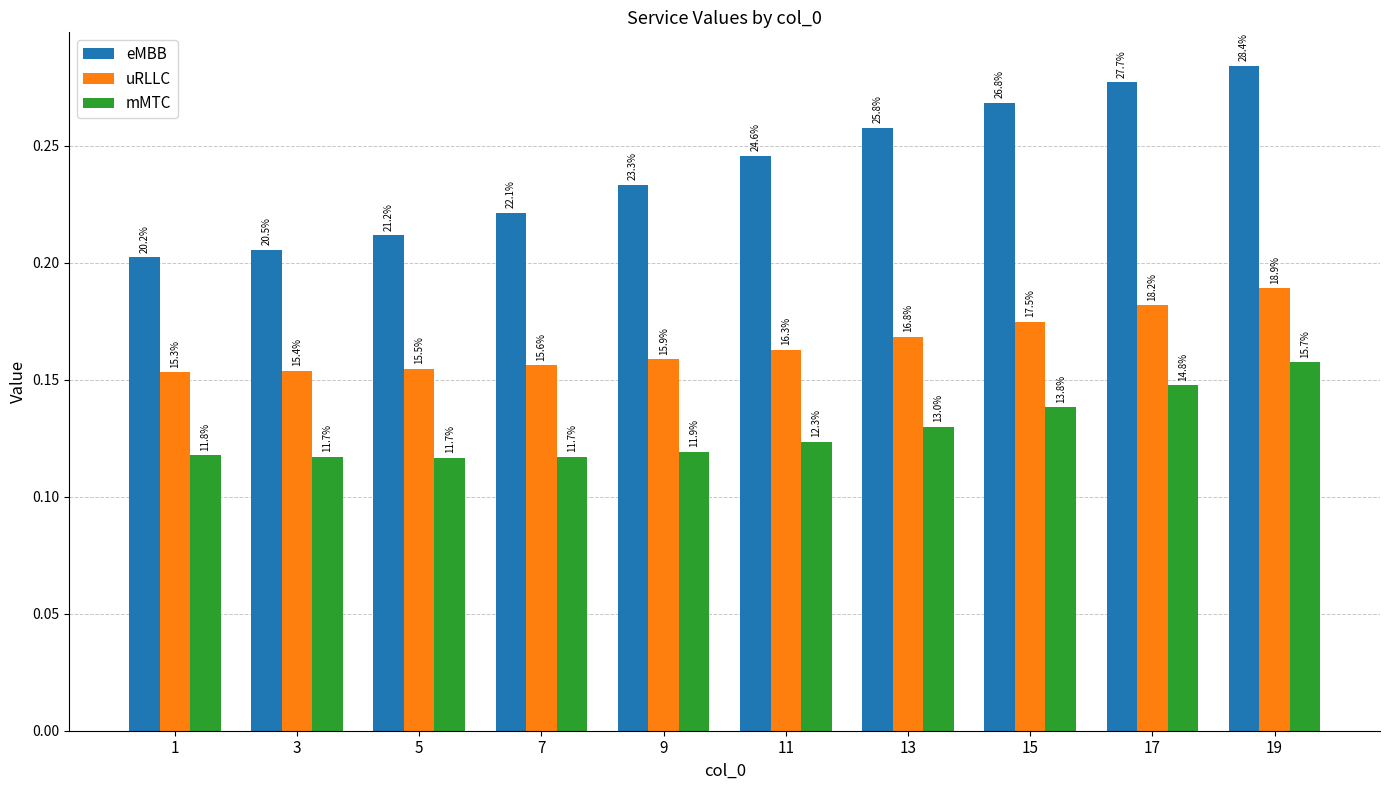

Reading left to right, transcribe all the data shown in this chart.

eMBB: 0.2	0.2	0.2	0.2	0.2	0.2	0.3	0.3	0.3	0.3
uRLLC: 0.2	0.2	0.2	0.2	0.2	0.2	0.2	0.2	0.2	0.2
mMTC: 0.1	0.1	0.1	0.1	0.1	0.1	0.1	0.1	0.1	0.2